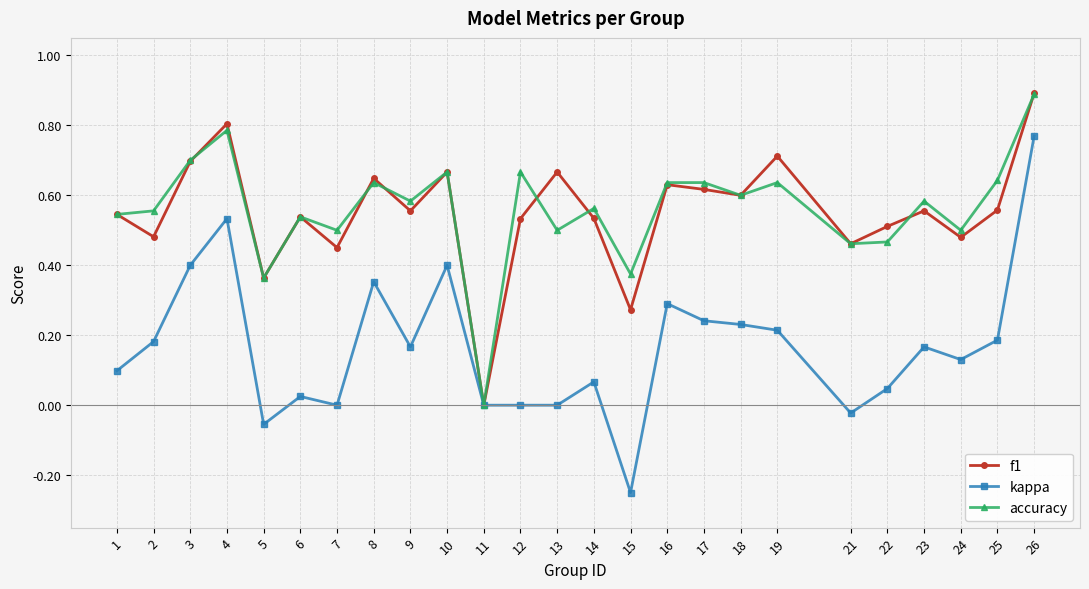

Is it true that kappa equals 0.1 at 10?

False